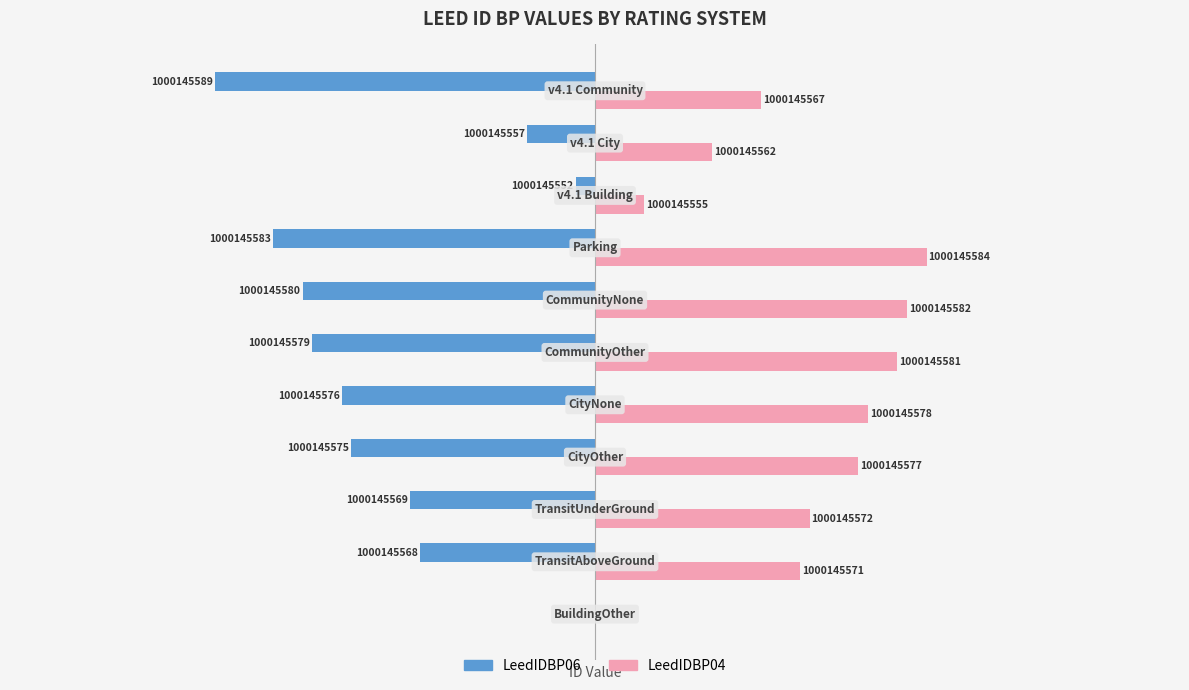

How many bars are there in total?

22